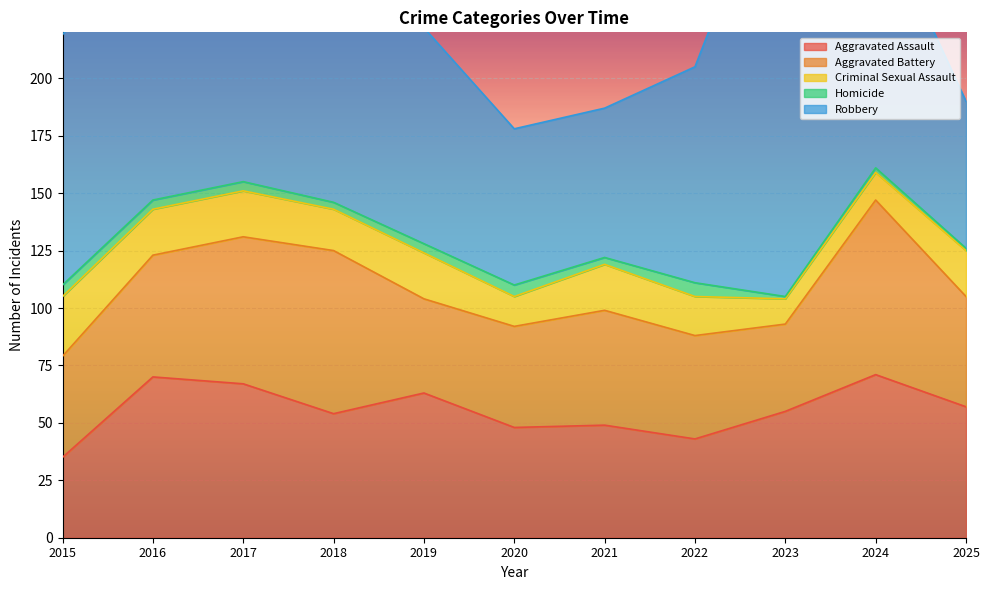

What is the minimum value shown in the chart?

1